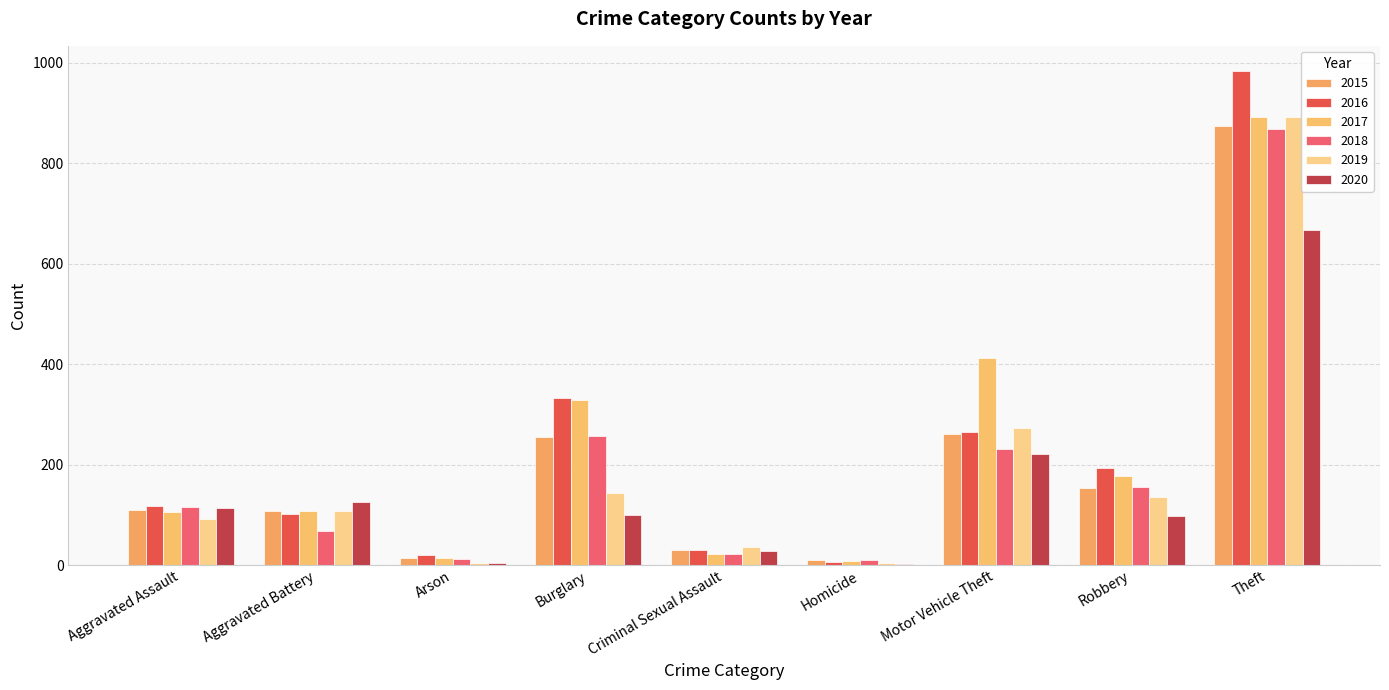

What is the minimum value shown in the chart?

2